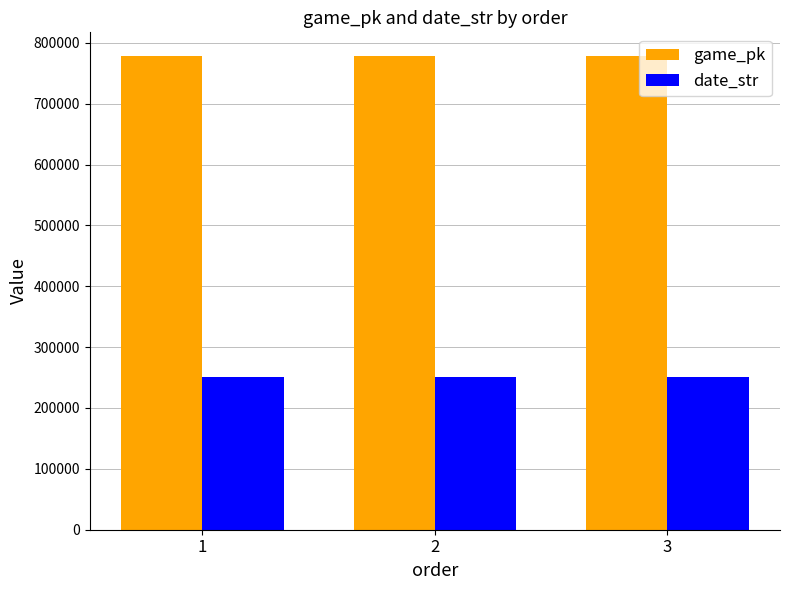

What is the value of the game_pk bar at the 2nd from the left?

778303